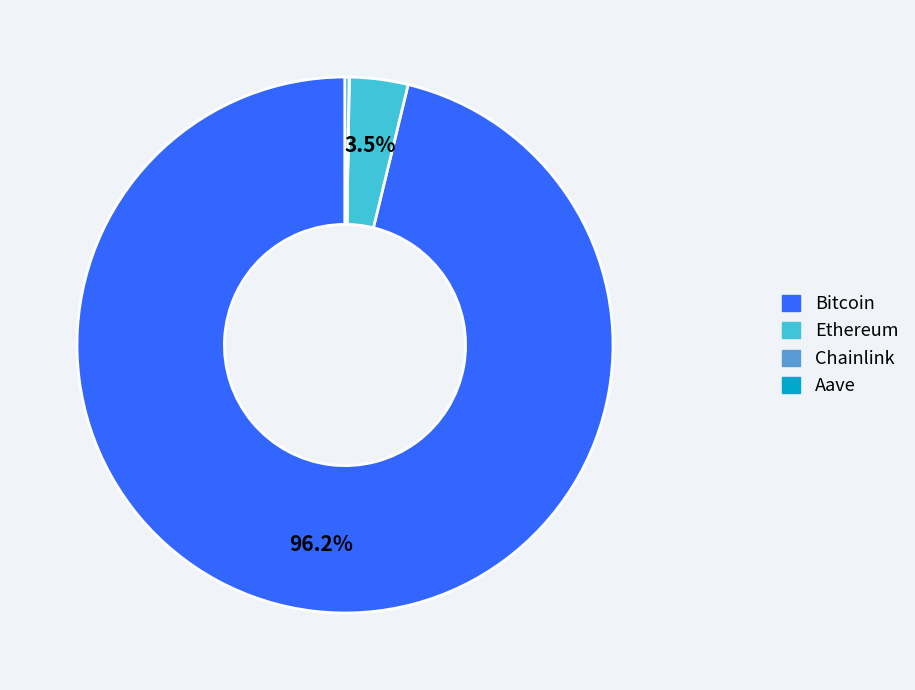

Does any single category account for the majority?

Yes